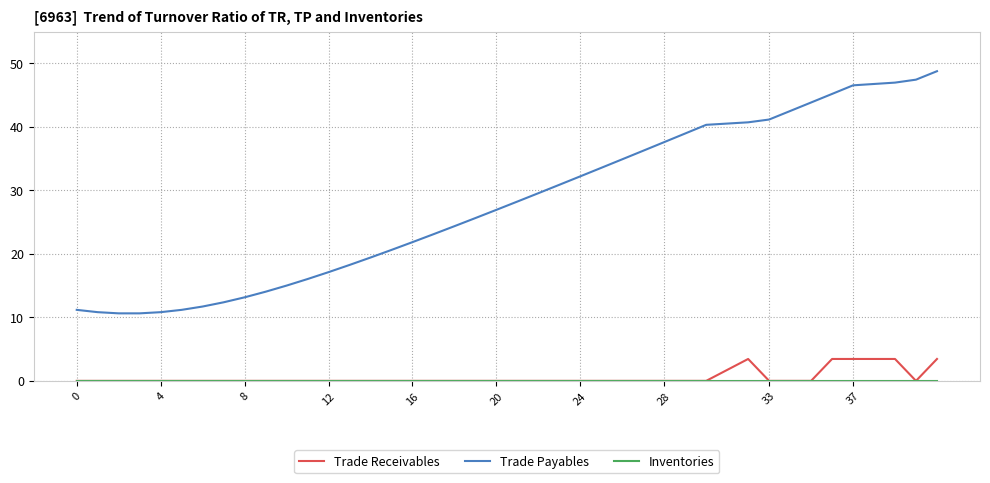

Which series has the largest range (max minus min)?

Trade Payables